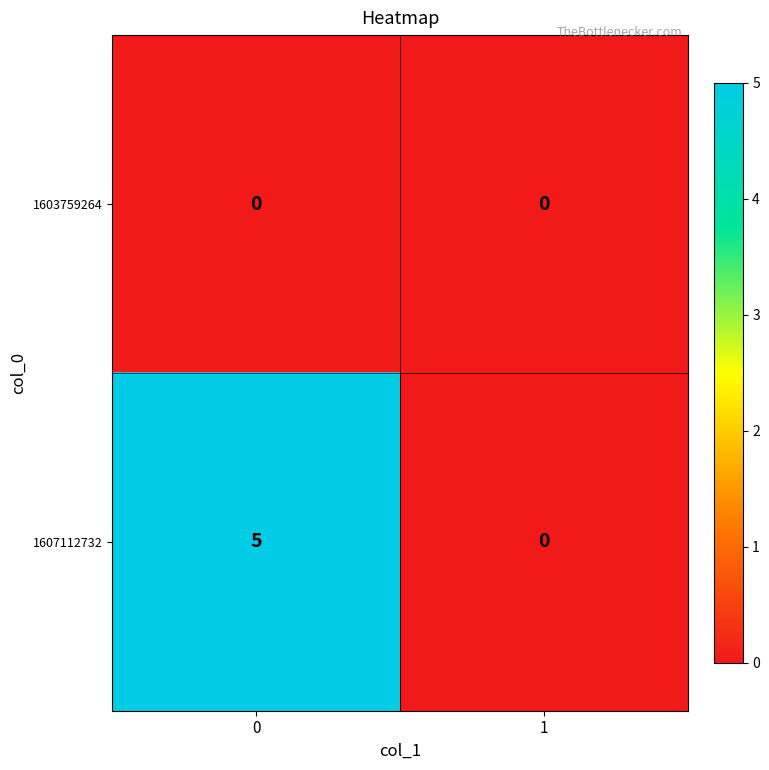

Reading left to right, transcribe all the data shown in this chart.

1603759264: 0	0
1607112732: 5	0